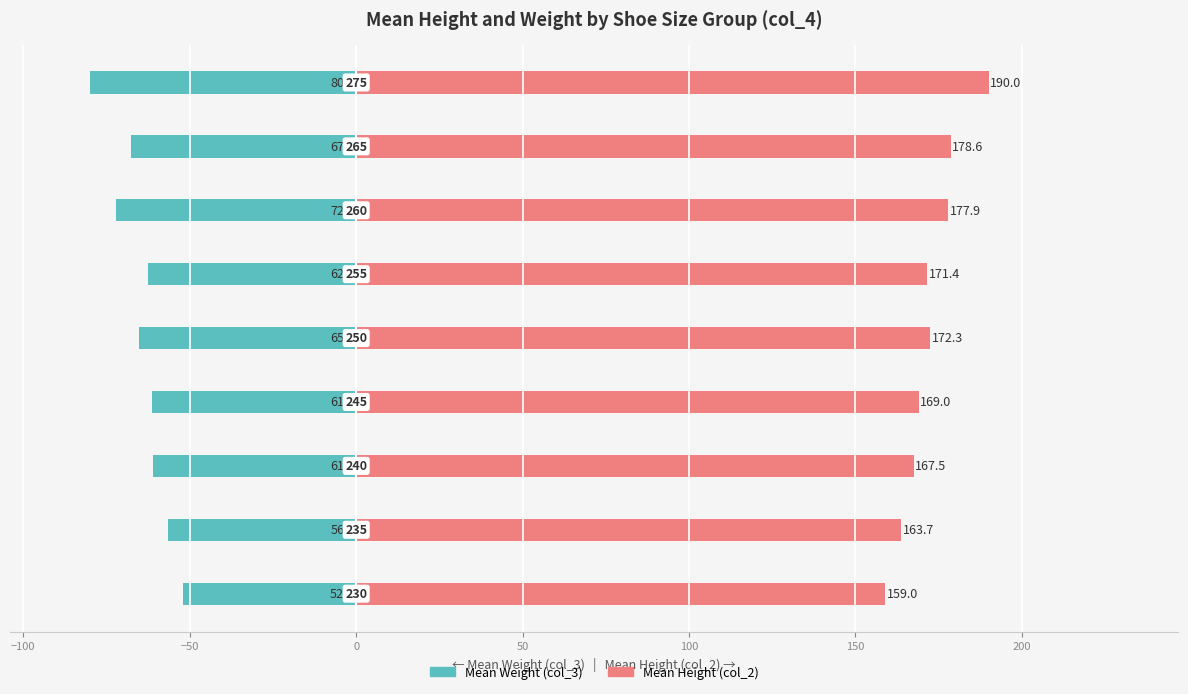

Is it true that Mean Height (col_2) equals 99.2 at 100?

False